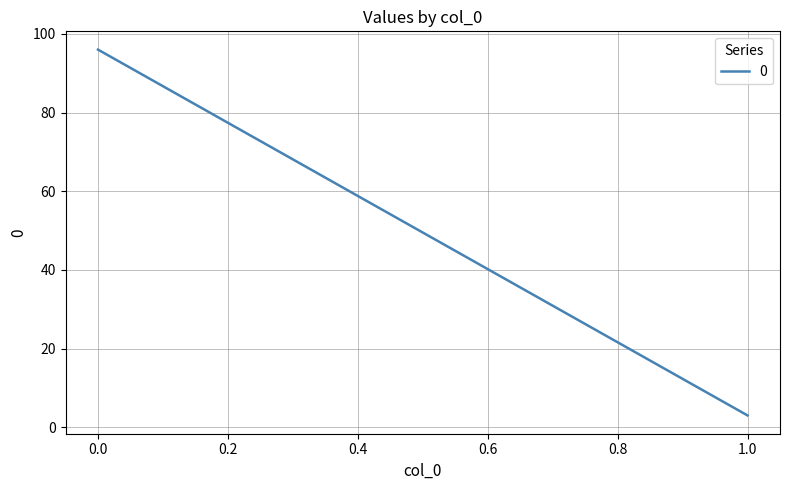

How many lines are shown in the chart?

1